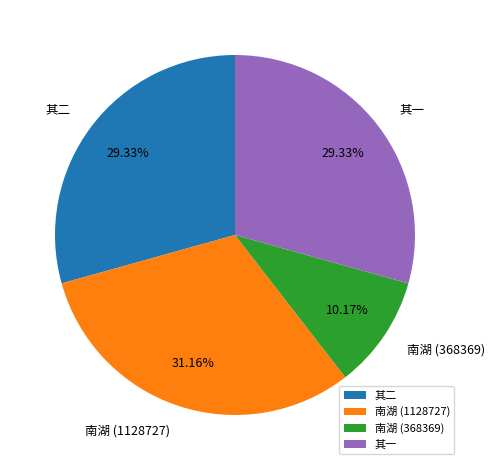

Between 南湖 (368369) and 其一, which is larger?

其一